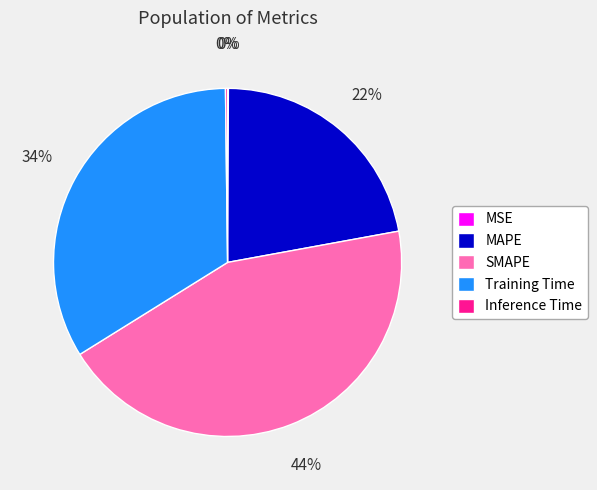

Does any single category account for the majority?

No